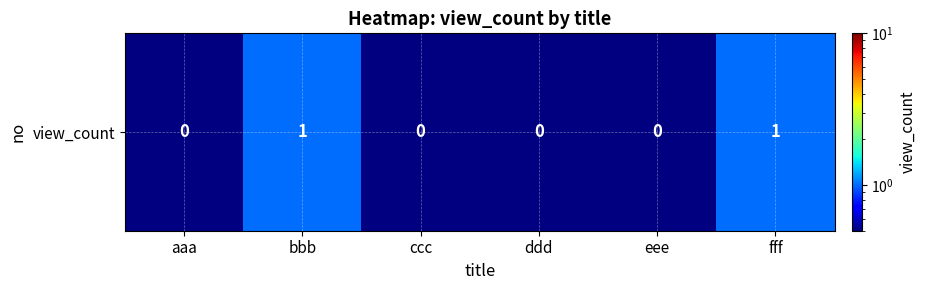

Which label corresponds to the largest value in the chart?

bbb